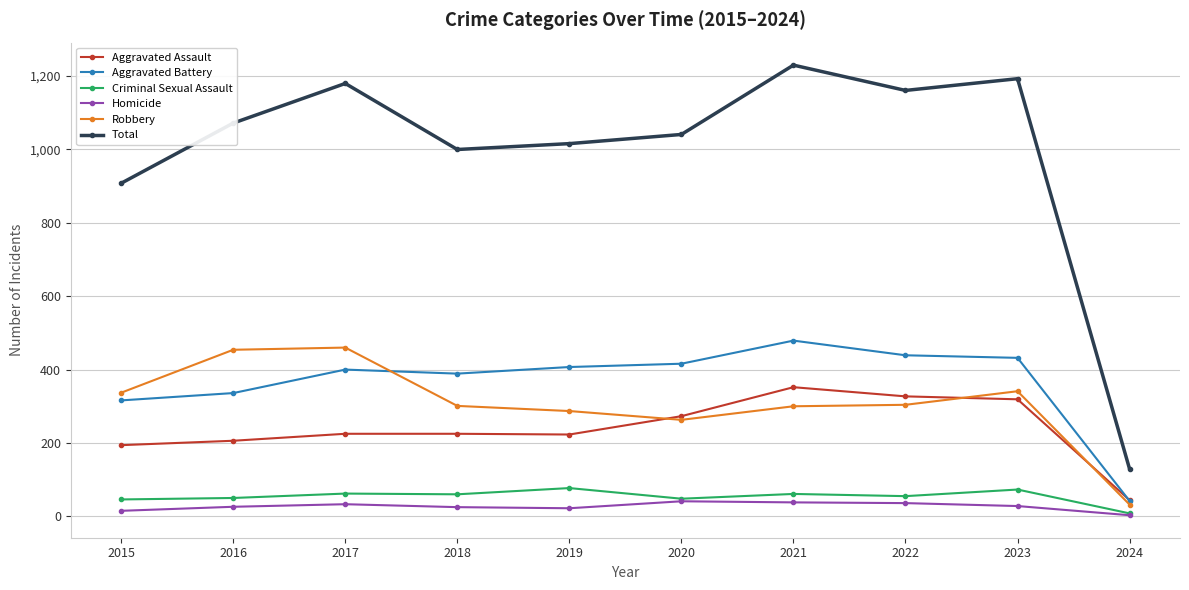

Between 2019 and 2023, which series saw the biggest shift?

Total